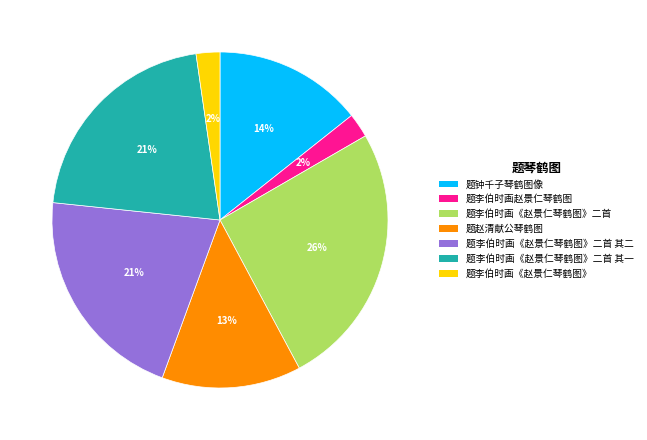

Is the sum of 题李伯时画赵景仁琴鹤图 and 题李伯时画《赵景仁琴鹤图》二首 其一 greater than half?

No